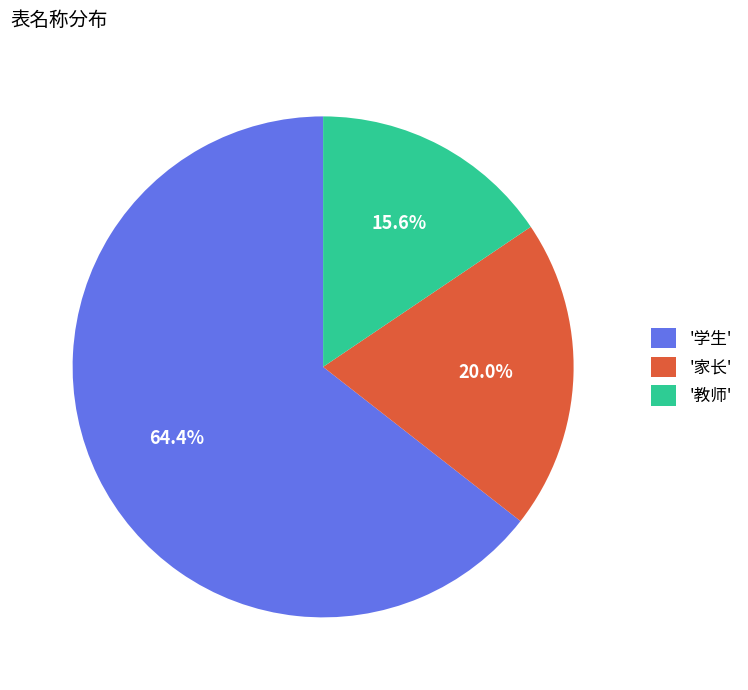

Rank the categories by value from lowest to highest.

'教师', '家长', '学生'